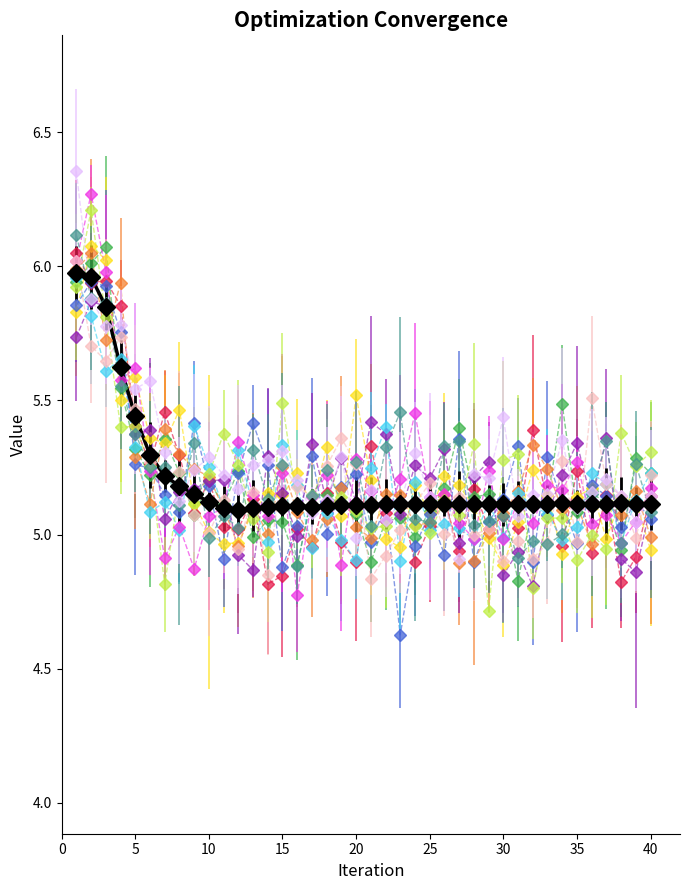

What is the smallest value displayed?

4.6